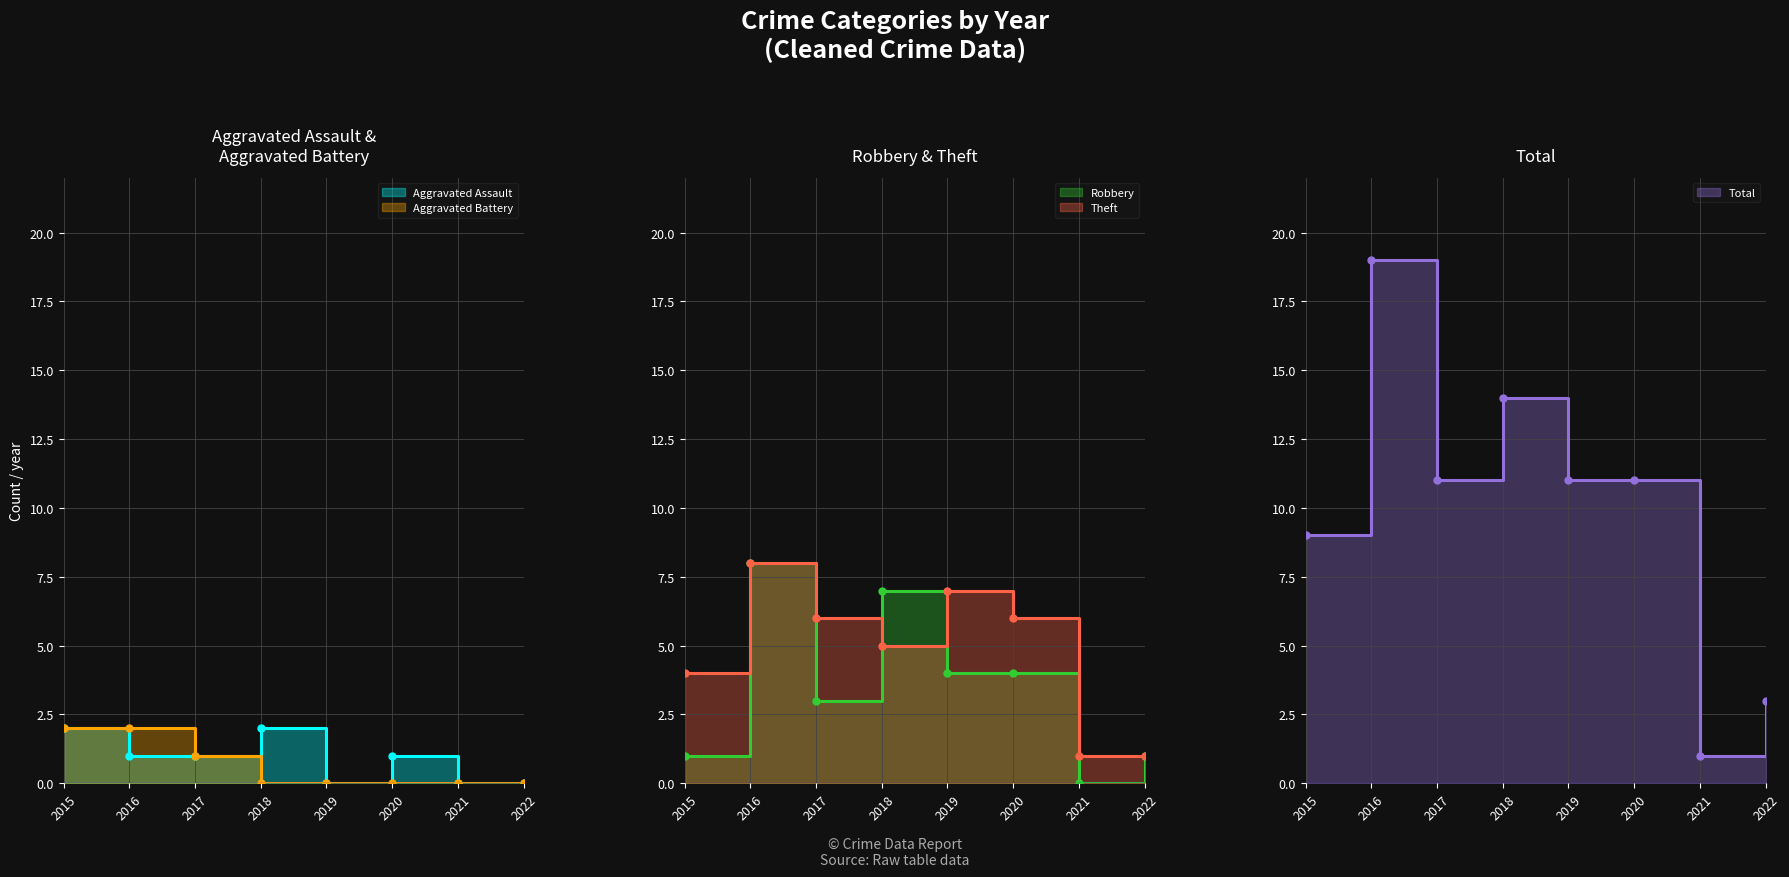

True or false: Aggravated Battery has a value of 1 at 2016.

False